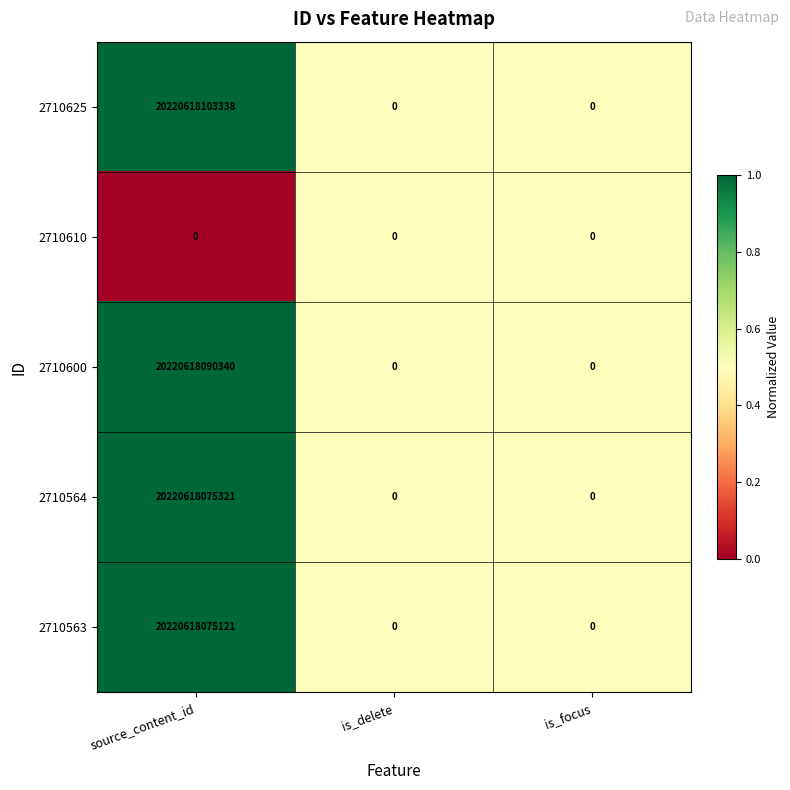

What is the difference between the highest and lowest values at source_content_id?

20220618103338